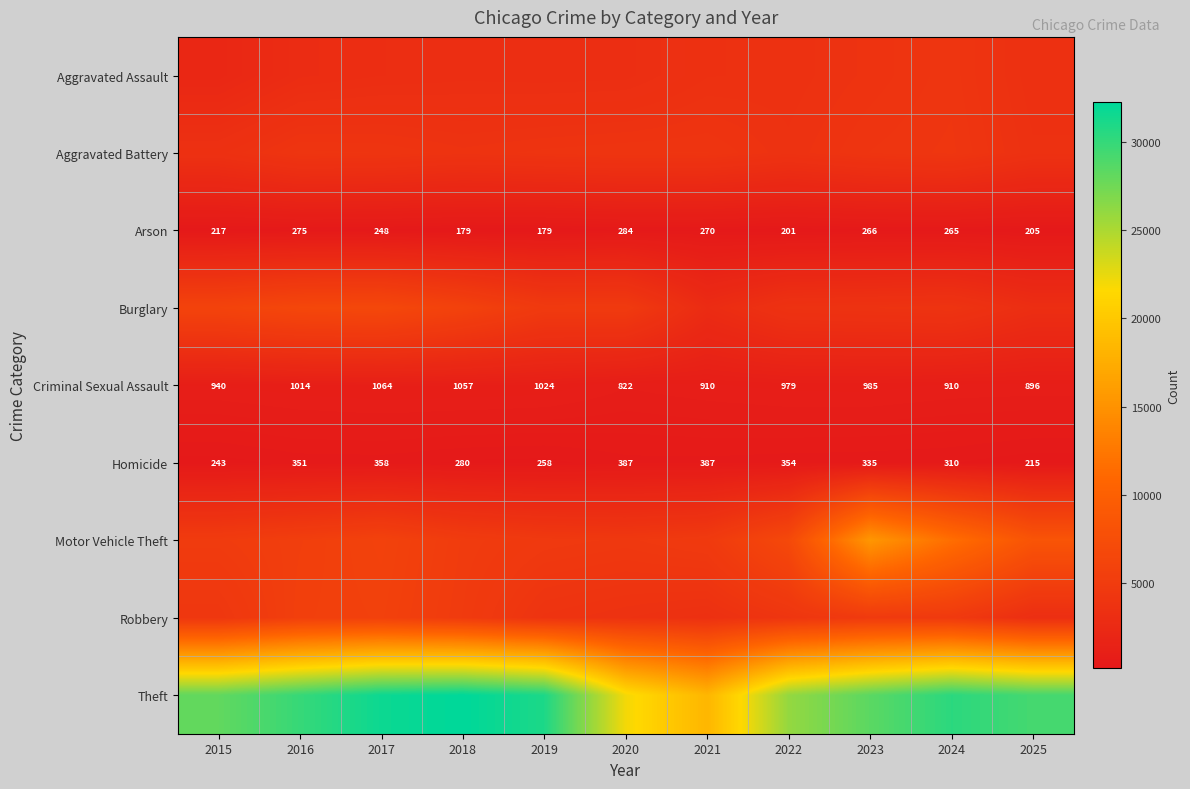

What is the minimum value for Homicide?

215